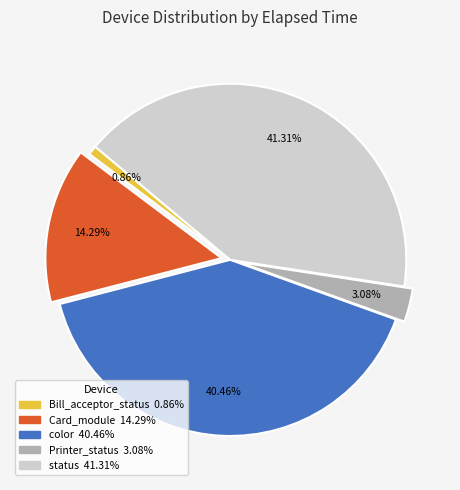

To the nearest percent, what percentage of the pie is status?

41%